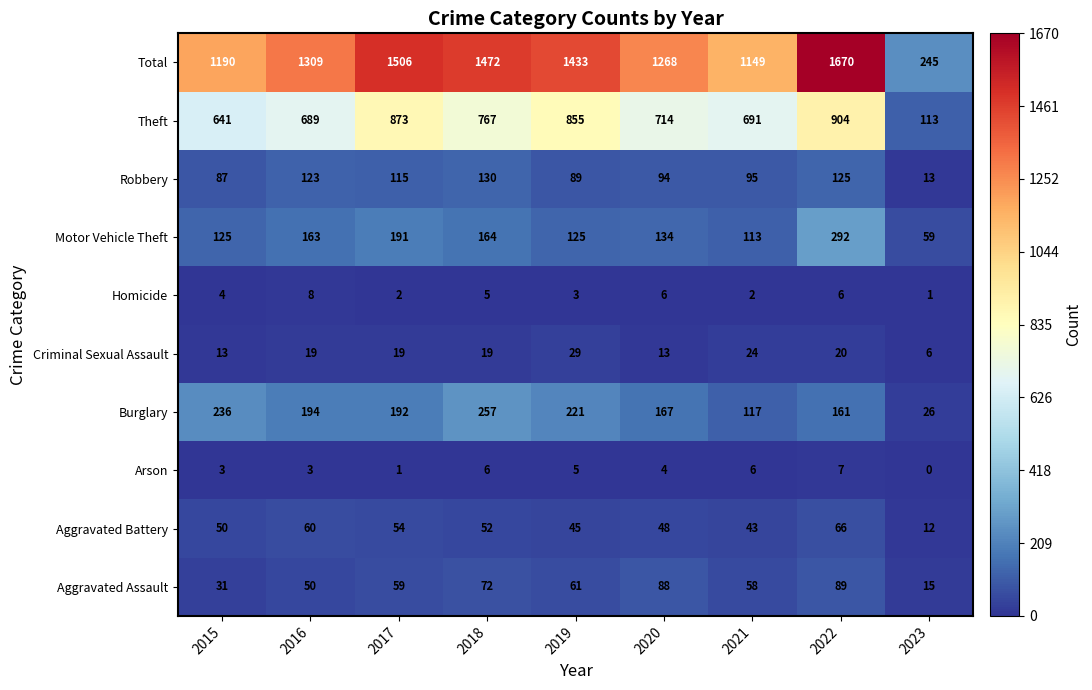

At which label does Arson first exceed 4?

2018